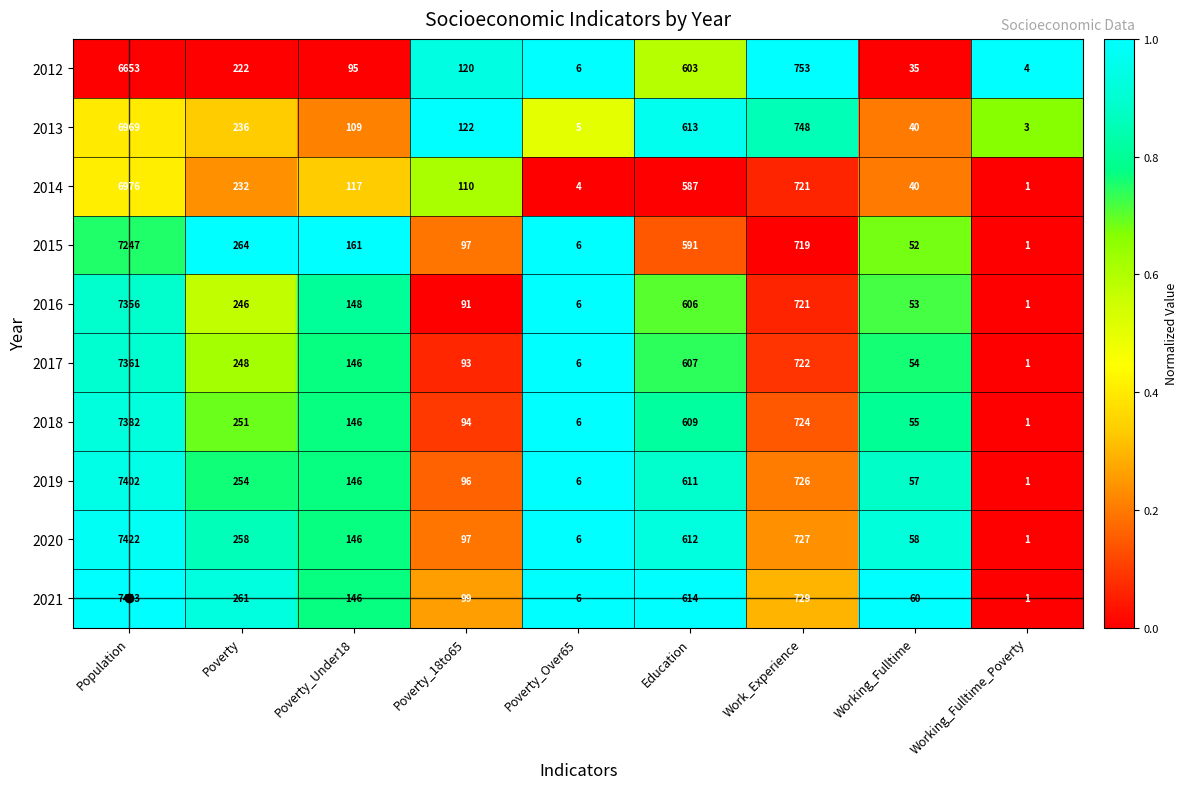

Is the value of 2016 at Poverty greater than the value of 2018 at Poverty_Under18?

Yes